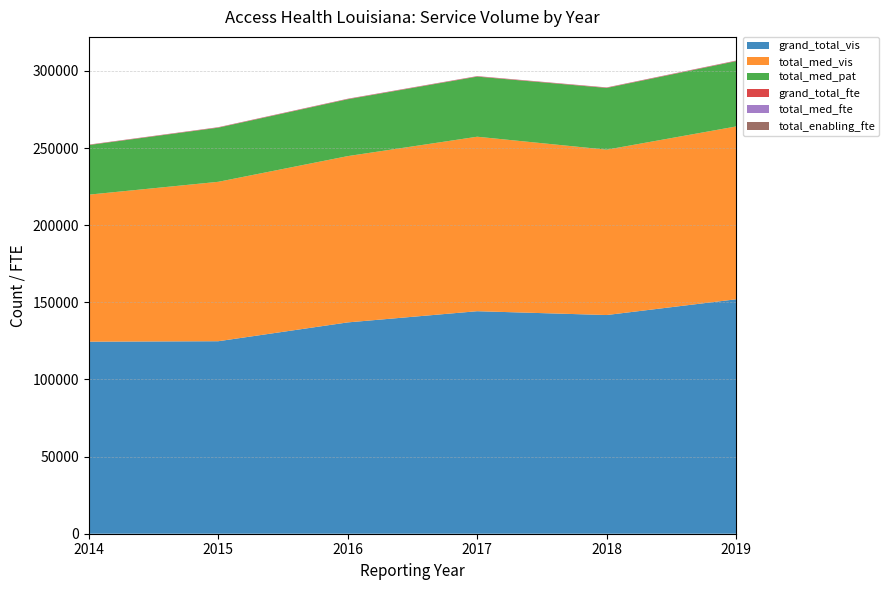

Reading right to left, what are all the values shown in this chart?

grand_total_vis: 2019=151977.0	2018=141766.0	2017=144250.0	2016=136991.0	2015=124788.0	2014=124495.0
total_med_vis: 2019=112044.0	2018=107197.0	2017=113106.0	2016=107797.0	2015=103341.0	2014=95309.0
total_med_pat: 2019=42340.0	2018=40006.0	2017=38961.0	2016=36859.0	2015=35092.0	2014=32149.0
grand_total_fte: 2019=270.1	2018=259.7	2017=250.9	2016=253.7	2015=240.5	2014=216.3
total_med_fte: 2019=86.8	2018=79.8	2017=82.7	2016=78.4	2015=67.3	2014=60.9
total_enabling_fte: 2019=19.2	2018=20.6	2017=21.4	2016=19.5	2015=19.7	2014=16.8